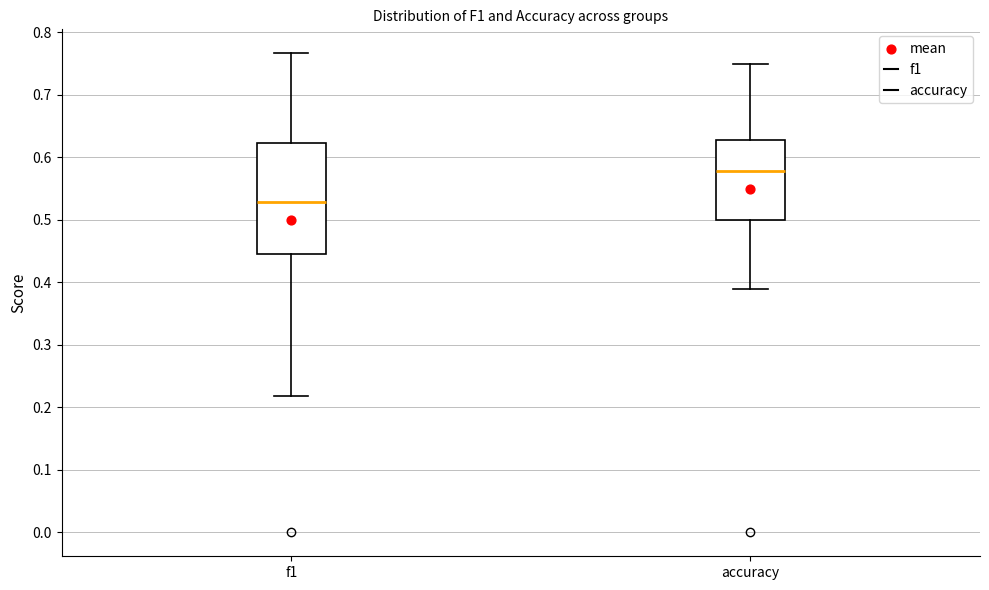

Reading left to right, read every box against the y-axis: the position of its median line, the range the box covers, and the ends of its whiskers. The values are not printed on the chart, so give them approximately, as read against the axis.

f1: median 0.53, box 0.45 to 0.62, whiskers 0.22 to 0.77
accuracy: median 0.58, box 0.50 to 0.63, whiskers 0.39 to 0.75